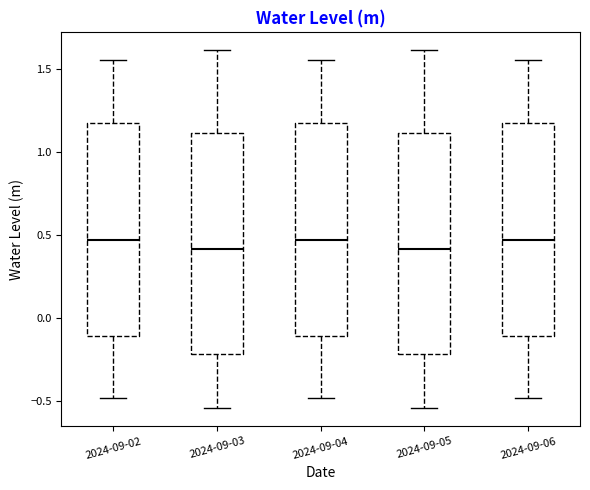

Reading left to right, transcribe this box plot: for each box, give where its median line is, the range the box spans, and where its two whiskers end, as read against the y-axis. The values are not printed on the chart, so give them approximately, as read against the axis.

2024-09-02: median 0.45, box -0.10 to 1.15, whiskers -0.50 to 1.55
2024-09-03: median 0.40, box -0.20 to 1.10, whiskers -0.55 to 1.60
2024-09-04: median 0.45, box -0.10 to 1.15, whiskers -0.50 to 1.55
2024-09-05: median 0.40, box -0.20 to 1.10, whiskers -0.55 to 1.60
2024-09-06: median 0.45, box -0.10 to 1.15, whiskers -0.50 to 1.55